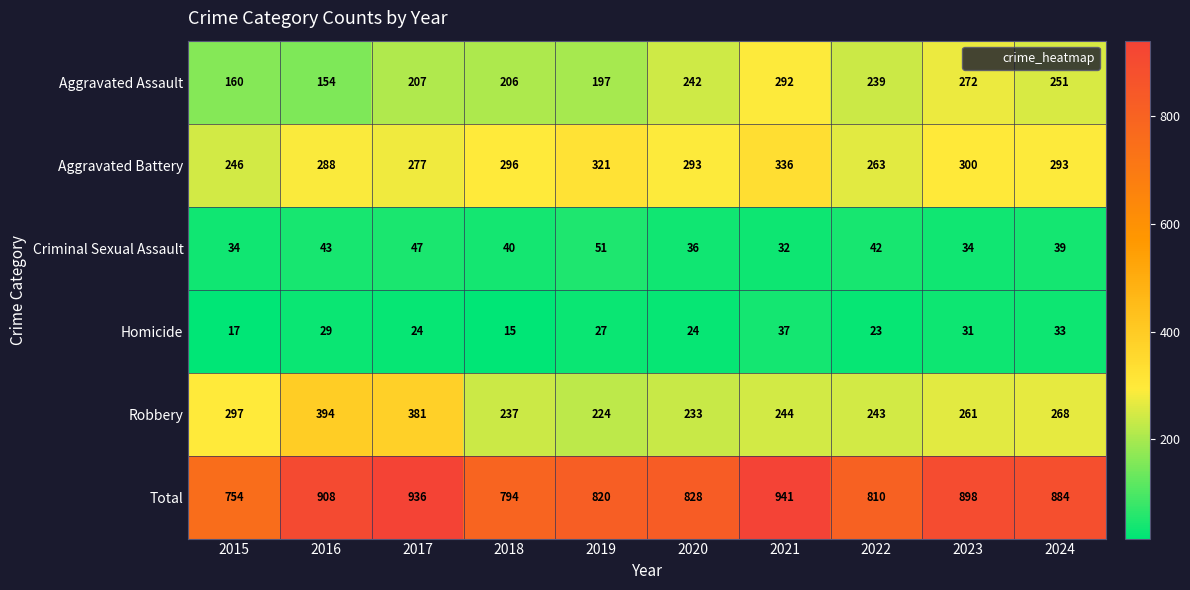

What is the approximate value of Criminal Sexual Assault at 2021, to the nearest 5?

30